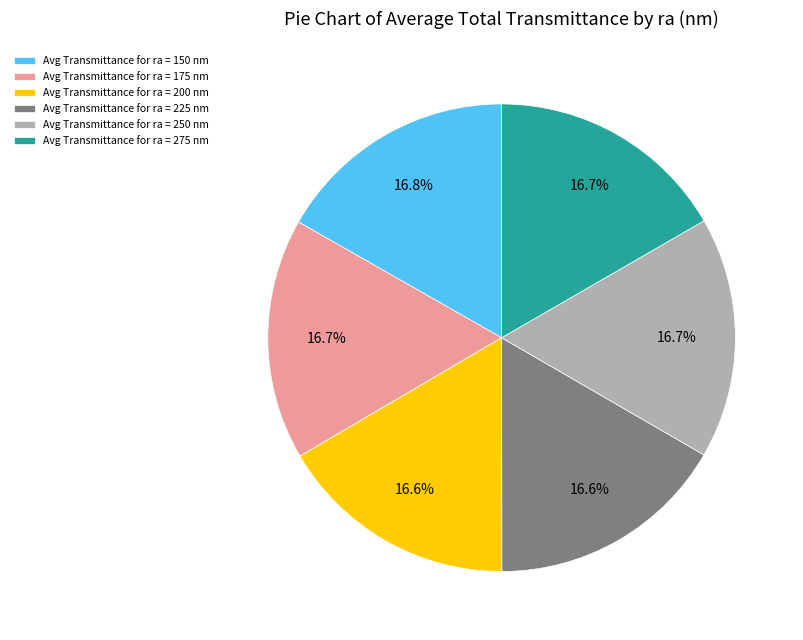

To the nearest percent, what is the average slice percentage?

17%